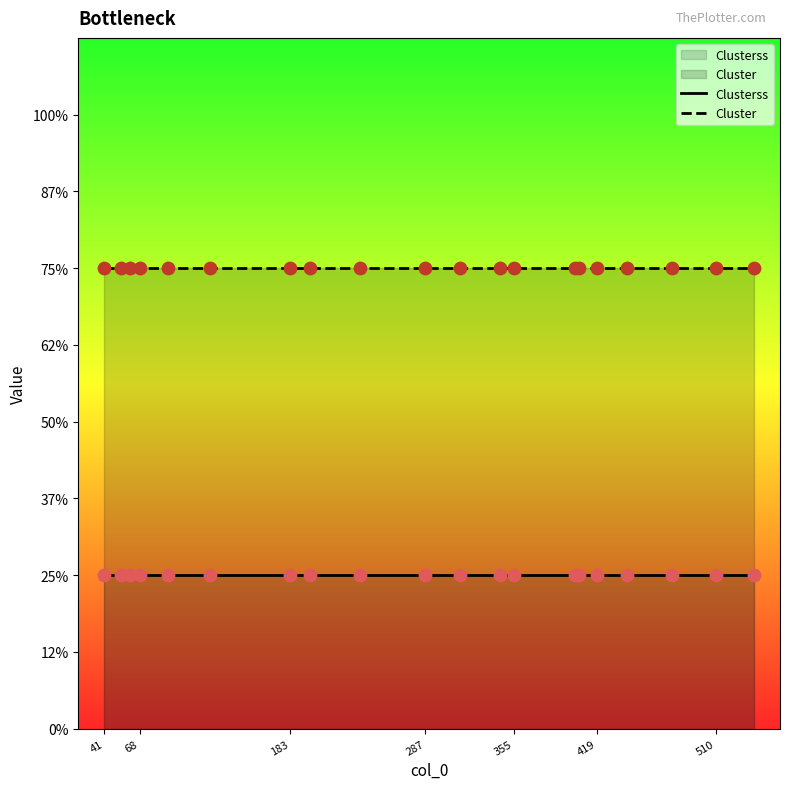

Which series reaches the maximum Y coordinate?

Cluster